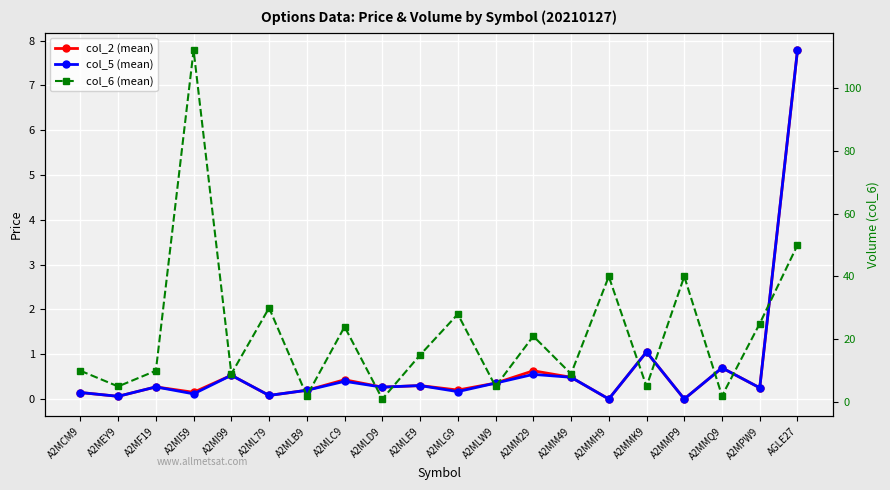

List the series in order of their peak value, lowest first.

col_2 (mean), col_5 (mean), col_6 (mean)